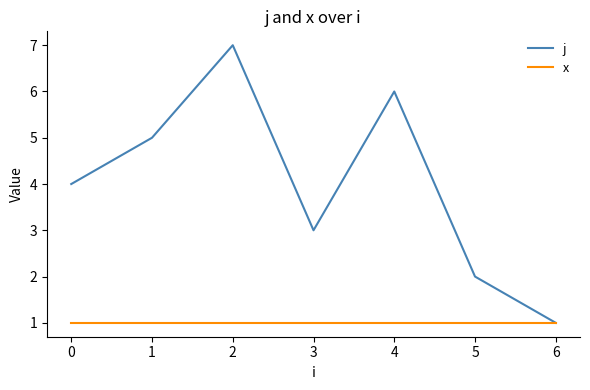

True or false: x has a value of 0 at 5.

False